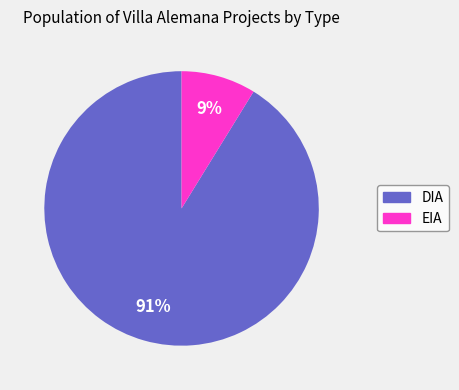

Combined, do DIA and EIA account for over 50%?

Yes